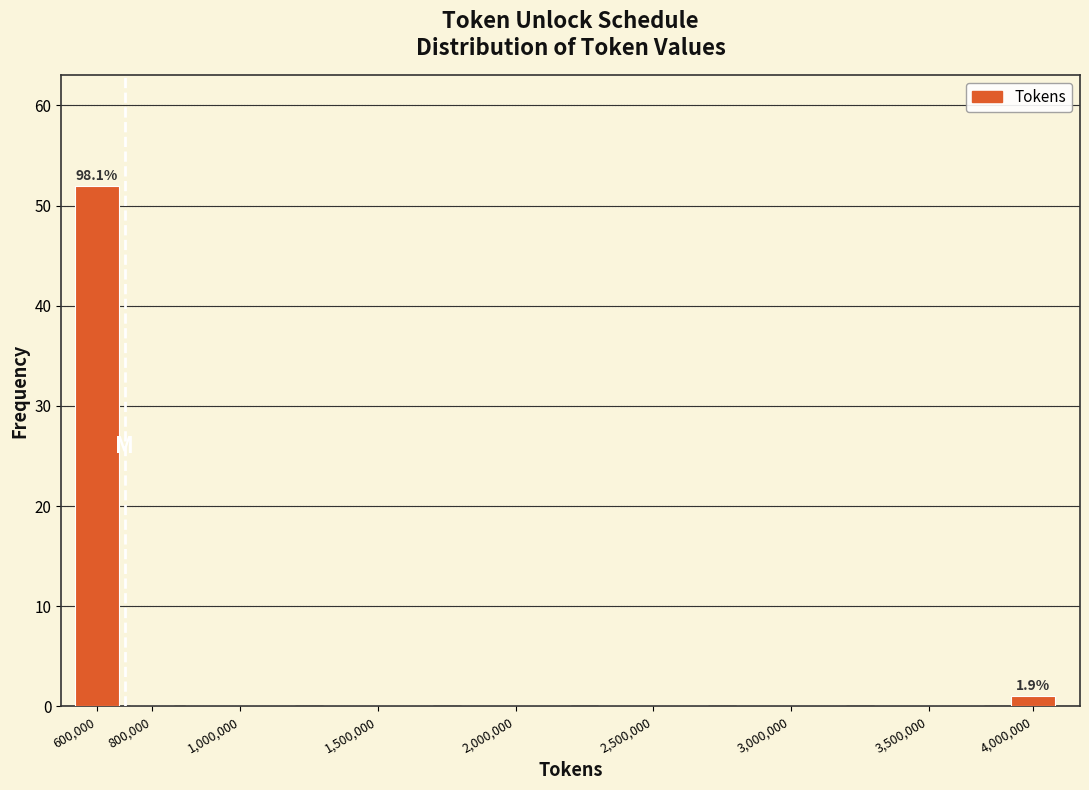

Reading left to right, extract all data points from this chart.

600,000=52	800,000=0	1,000,000=0	1,500,000=0	2,000,000=0	2,500,000=0	3,000,000=0	3,500,000=0	4,000,000=1